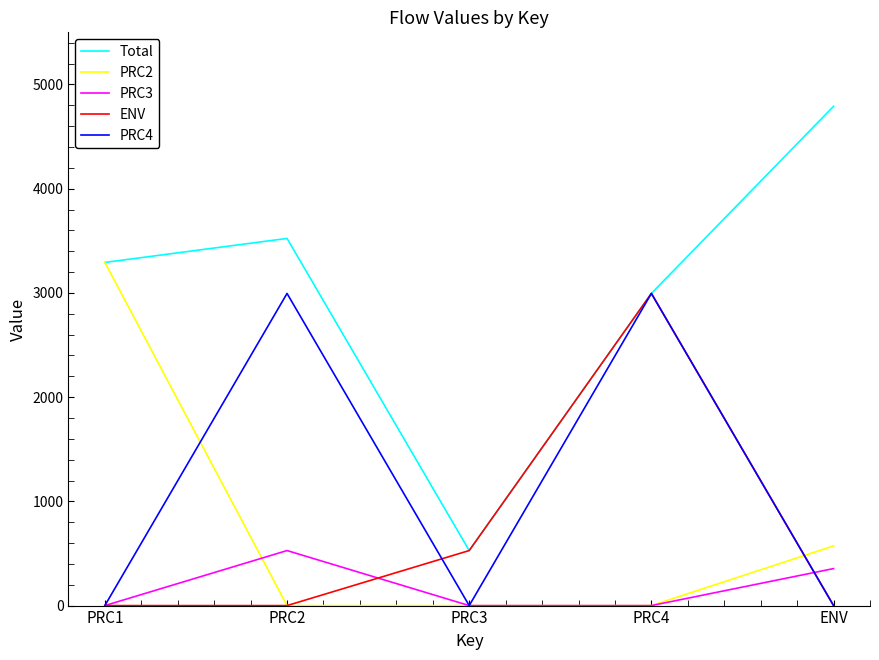

What is the spread (max minus min) of values at PRC3?

528.0